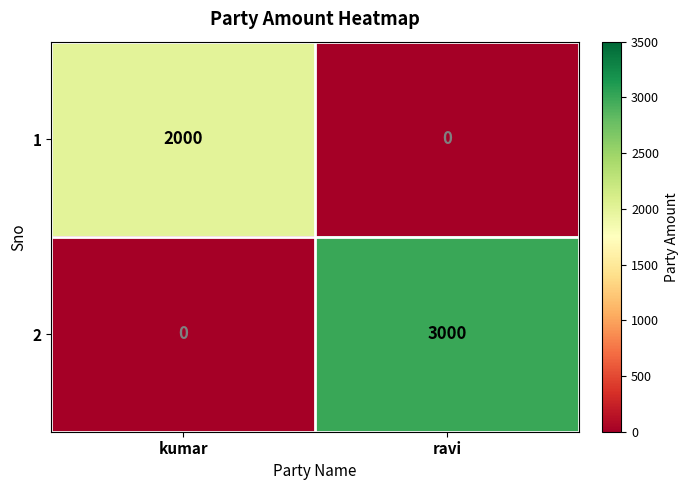

What is the maximum value shown in the chart?

3000